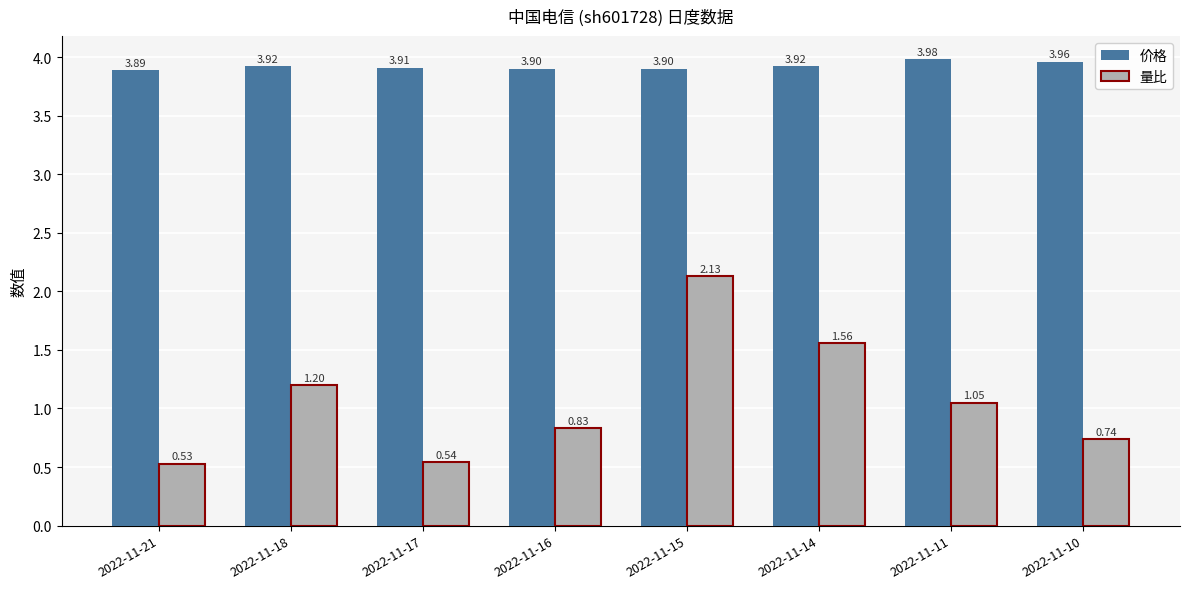

What is the difference between the second highest and second lowest values in the 量比 series?

1.0